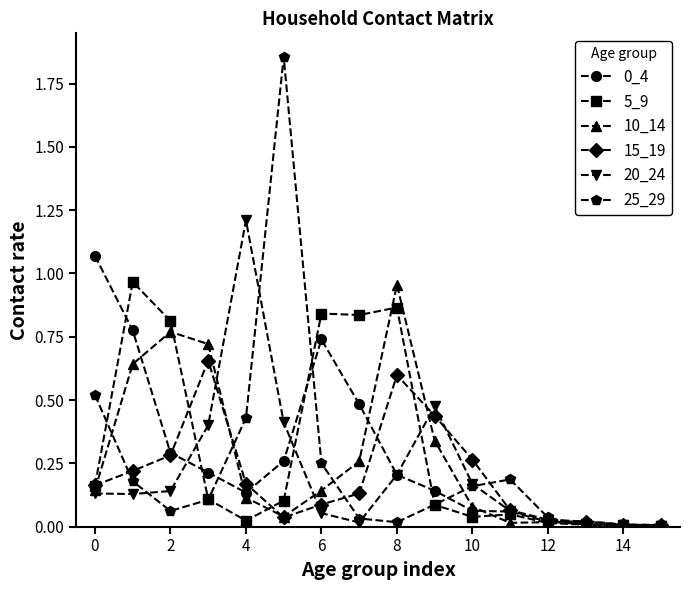

True or false: 15_19 has more than 1 points higher than both neighbors.

True